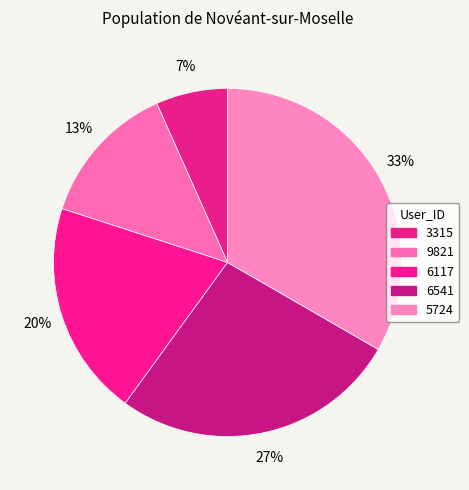

How many segments does this pie chart have?

5